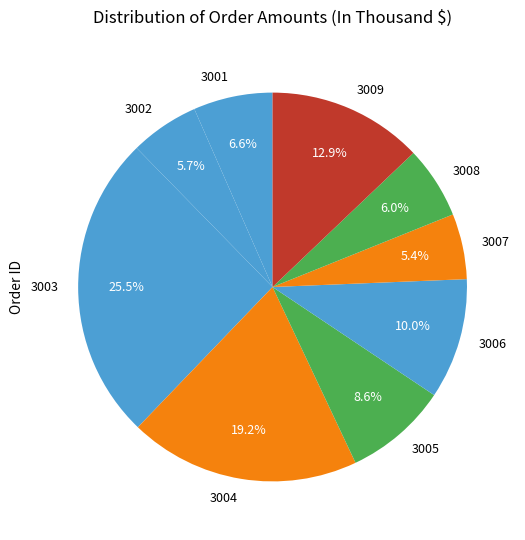

To the nearest percent, what is the average slice percentage?

11%